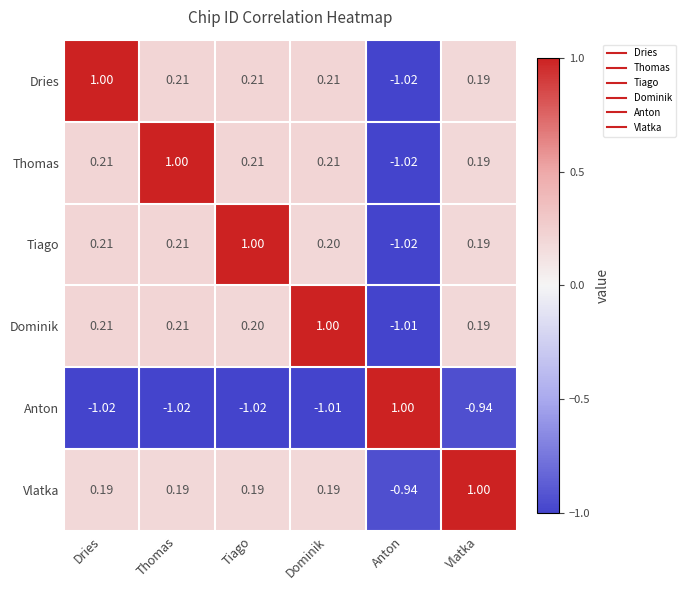

Which series has the largest total across all categories?

Vlatka